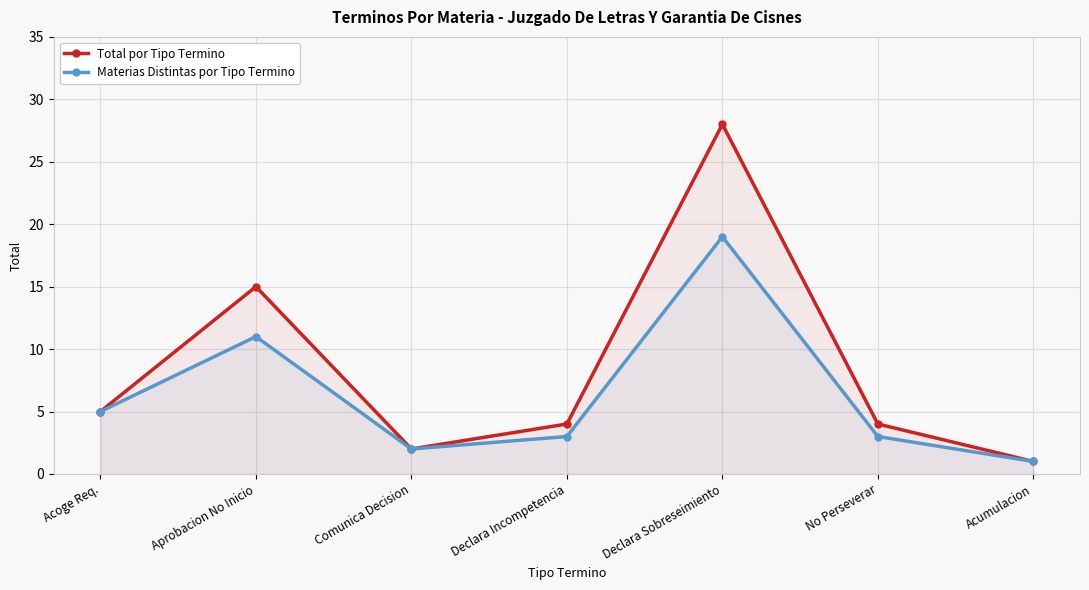

Is the value of Materias Distintas por Tipo Termino at Declara Incompetencia greater than the value of Total por Tipo Termino at No Perseverar?

No